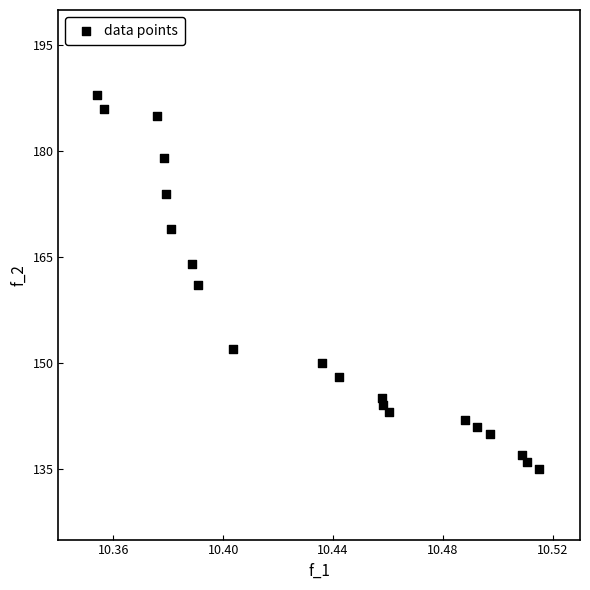

Count the number of points in this scatter plot.

20